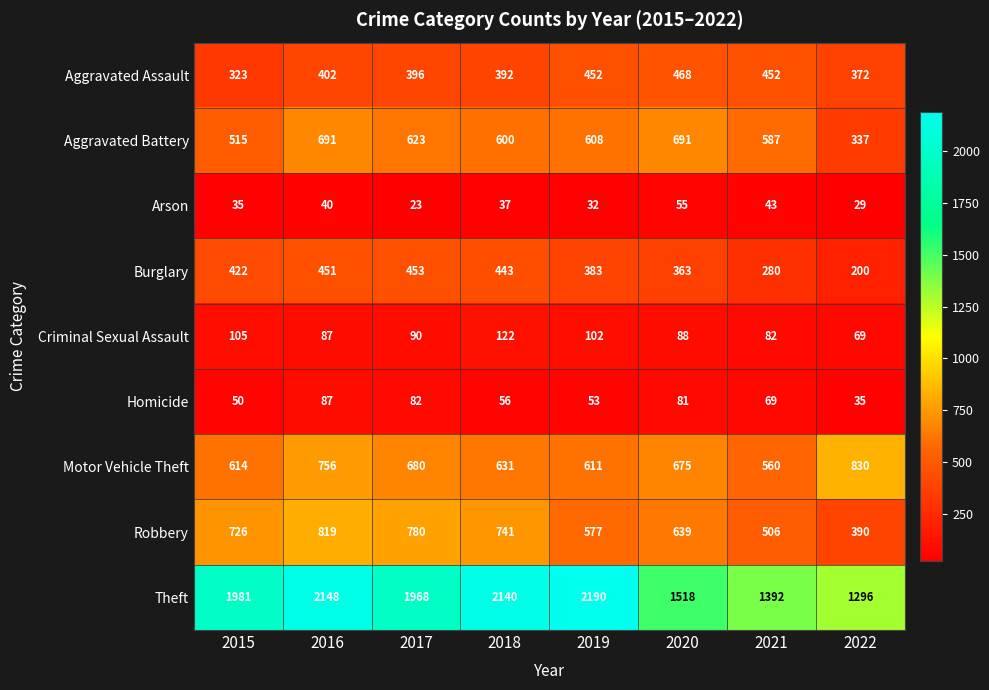

What is the difference between the second highest and minimum values in the Aggravated Battery series?

354